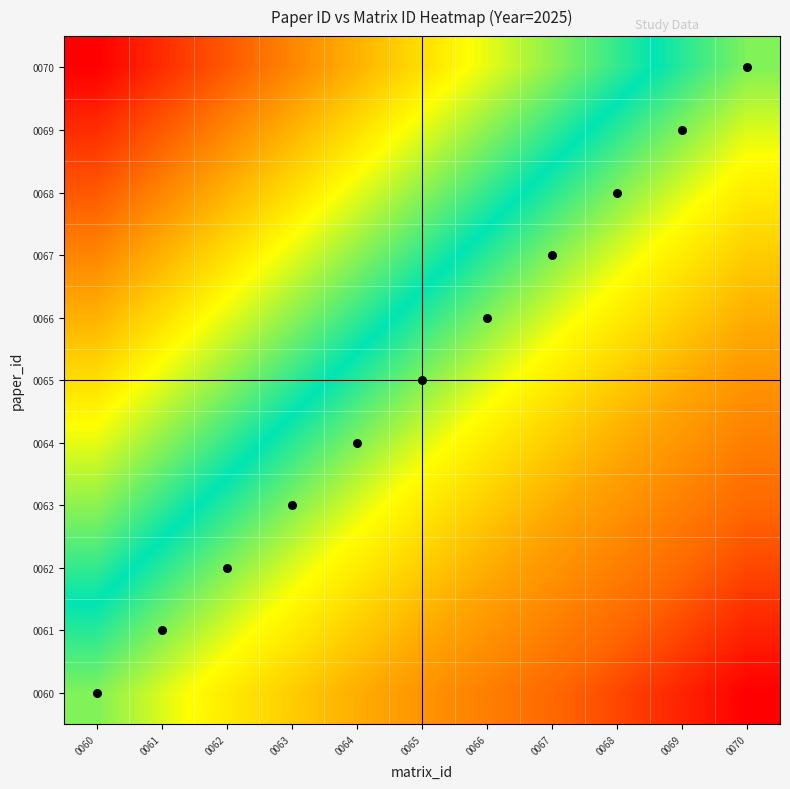

How many categories are shown in the chart?

11